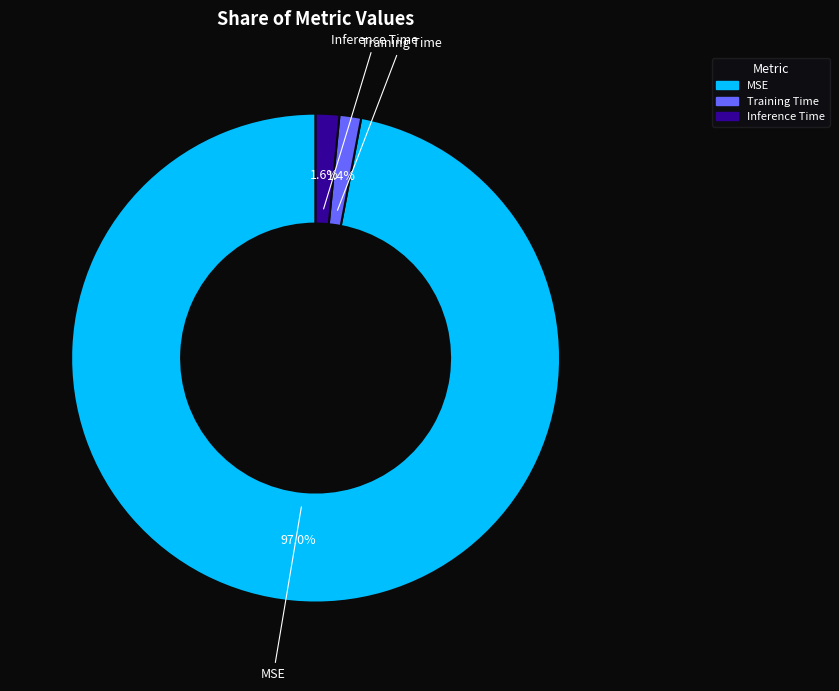

What percentage is the Inference Time slice, to the nearest percent?

2%